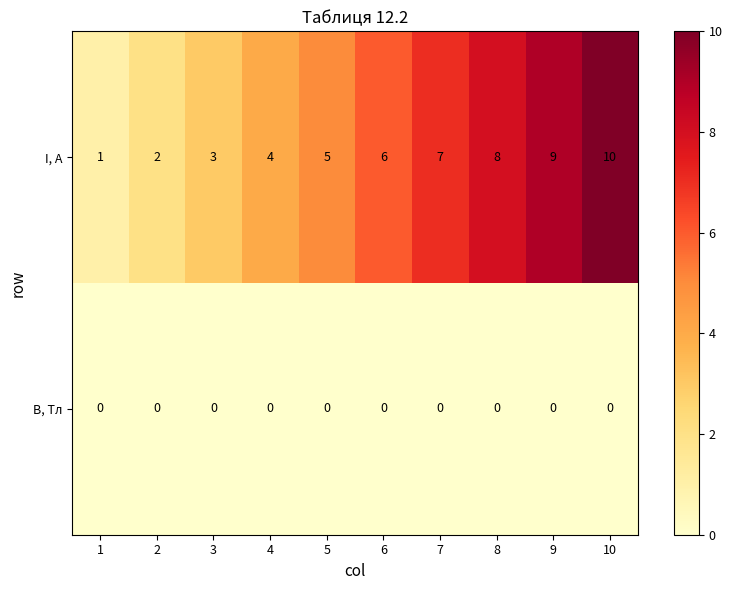

Which series has the largest total across all categories?

I, A